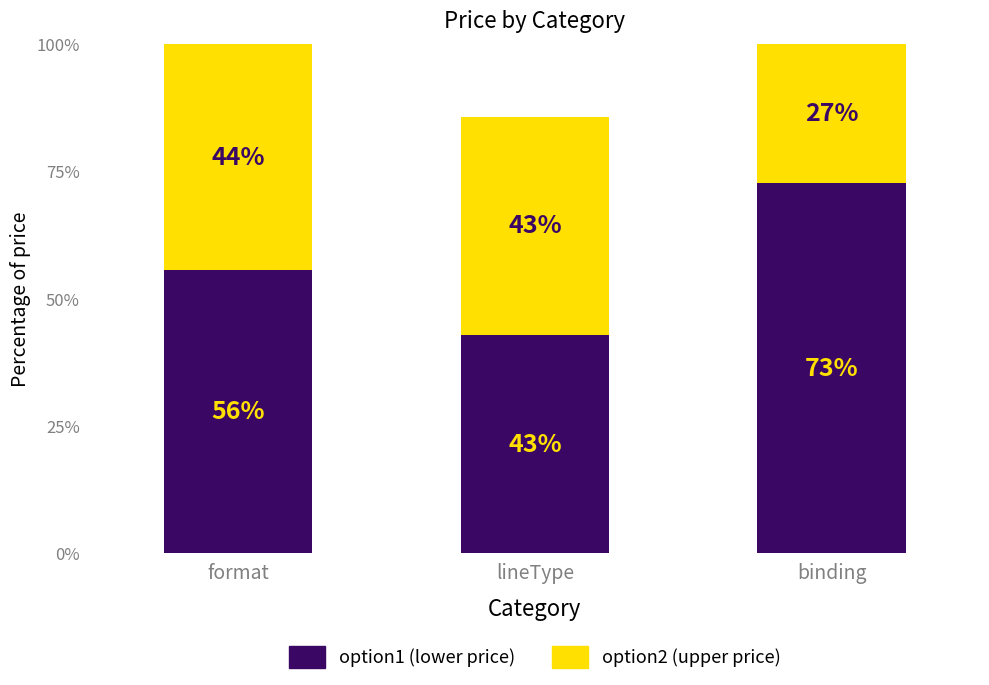

What is the total value across all series at format?

100.0